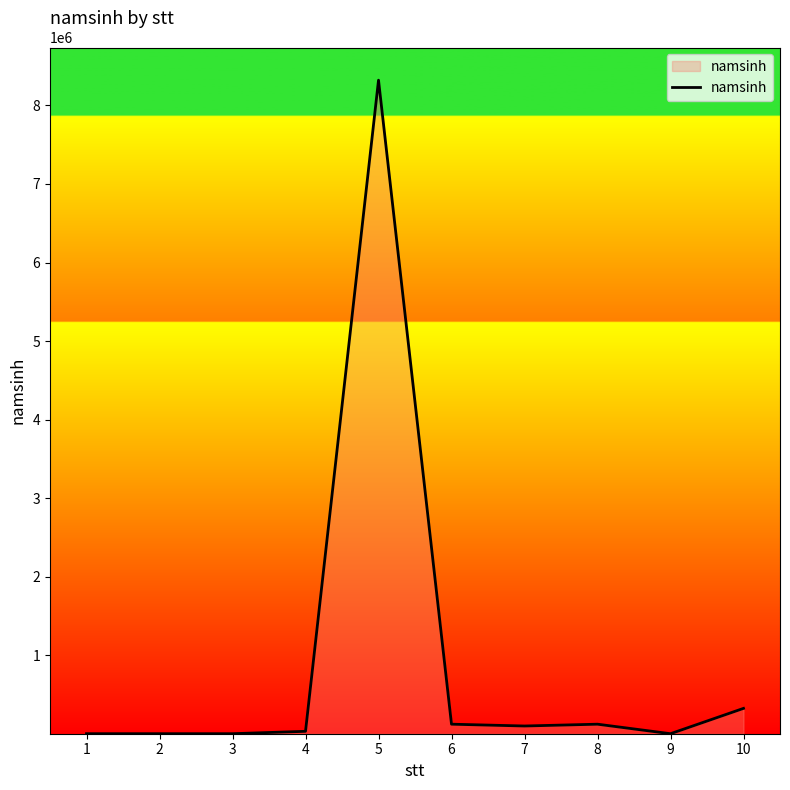

What is the difference between the maximum and minimum values?

8319233